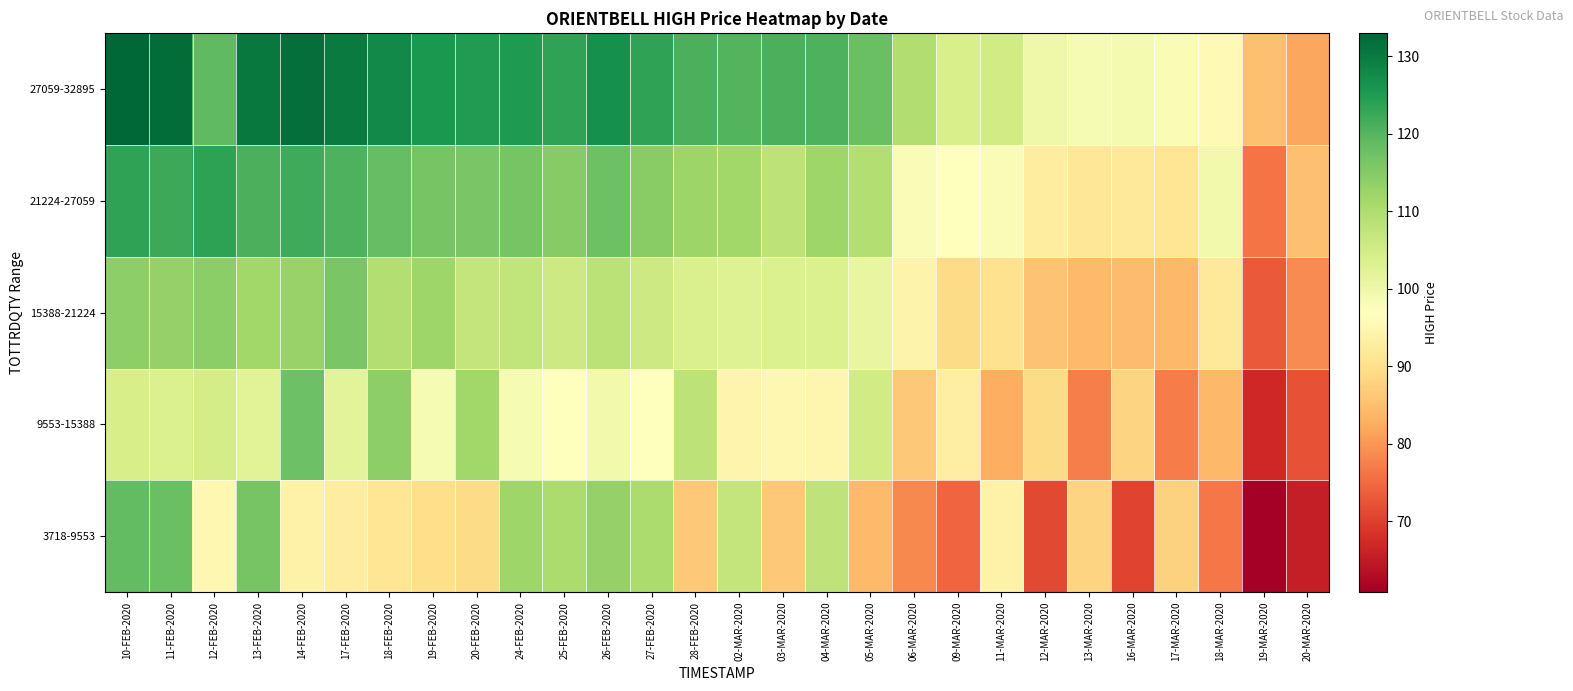

Which series has the widest spread of values?

3718-9553